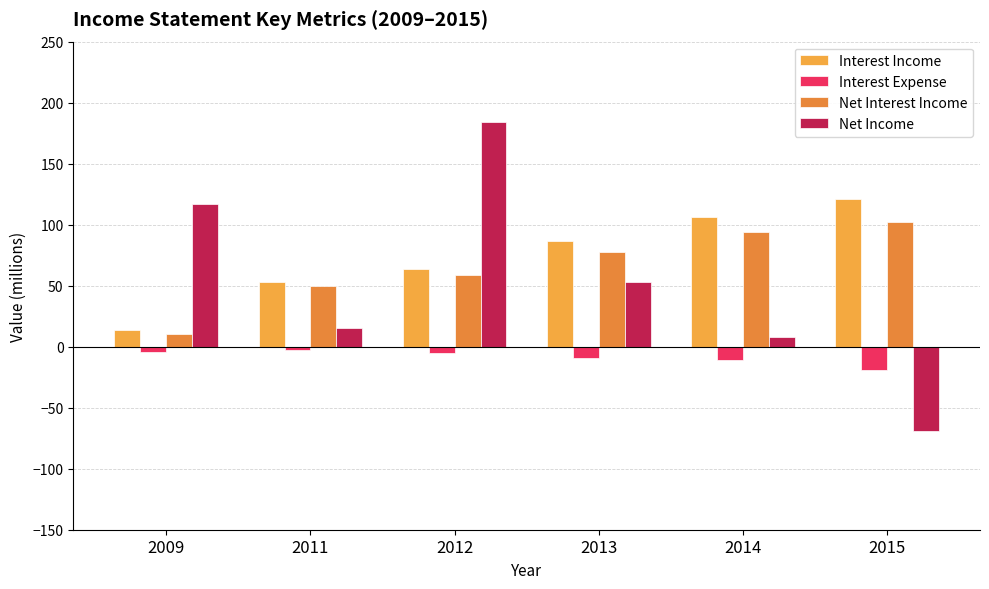

How many series are shown in this chart?

4